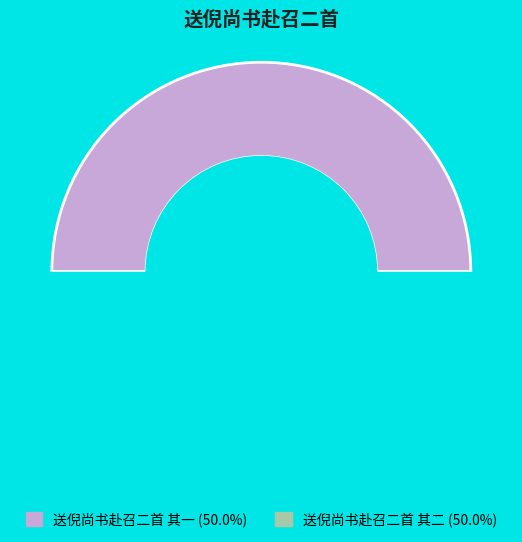

Rank the categories by value from lowest to highest.

送倪尚书赴召二首 其一, 送倪尚书赴召二首 其二